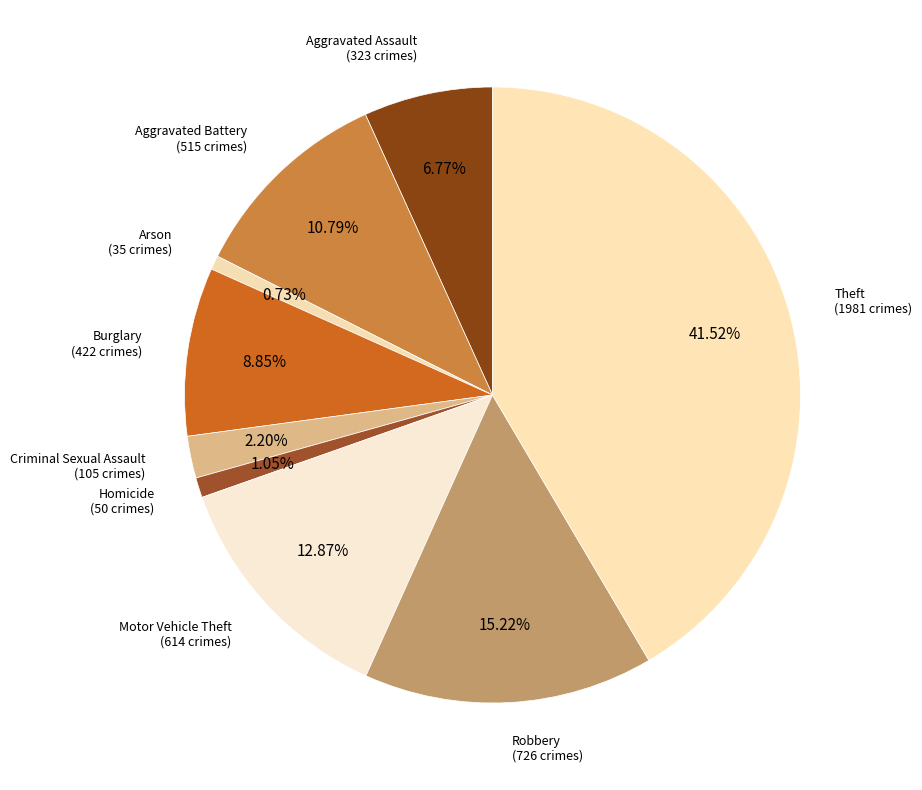

Is Aggravated Assault the majority of the pie?

No